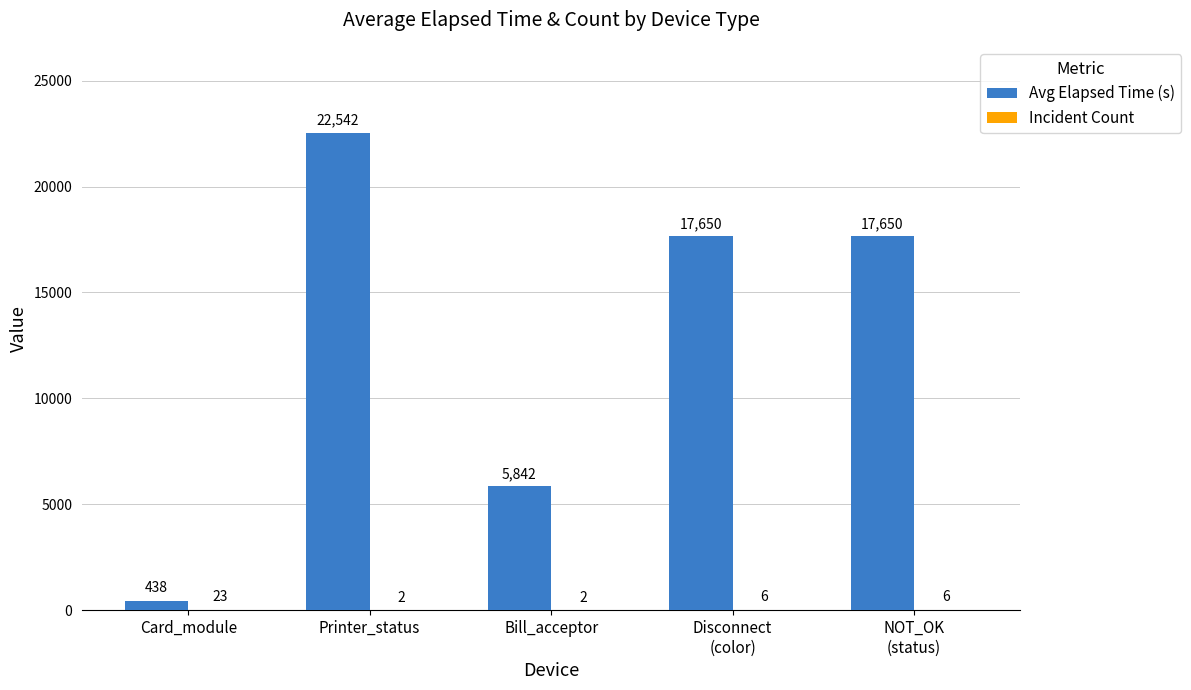

Between Bill_acceptor and Disconnect
(color), which series saw the biggest shift?

Avg Elapsed Time (s)